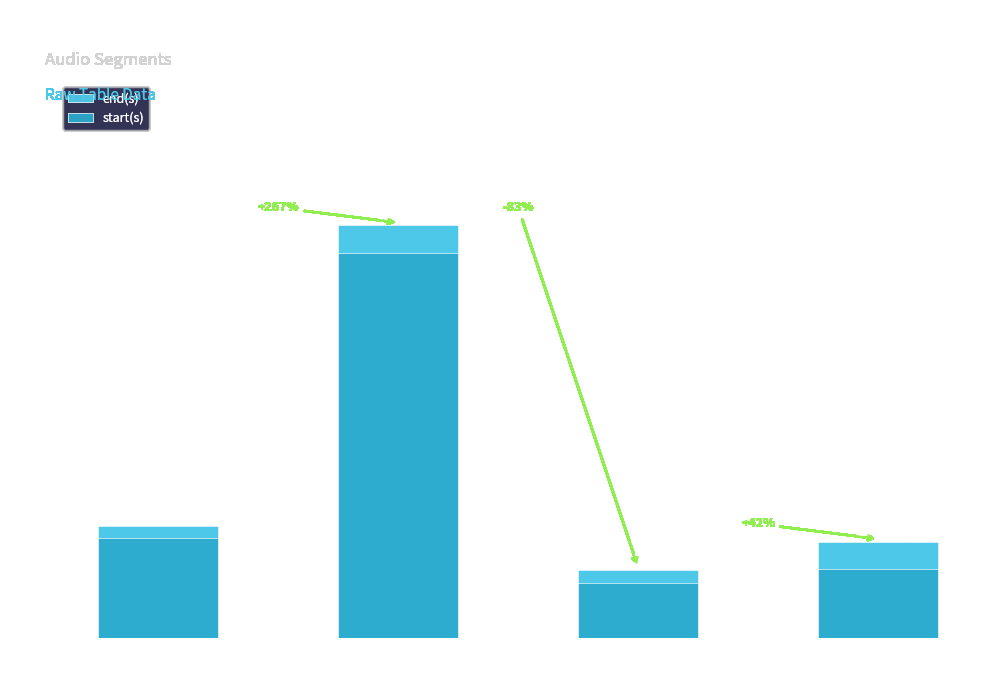

Read the start(s) value at 1.

7.2